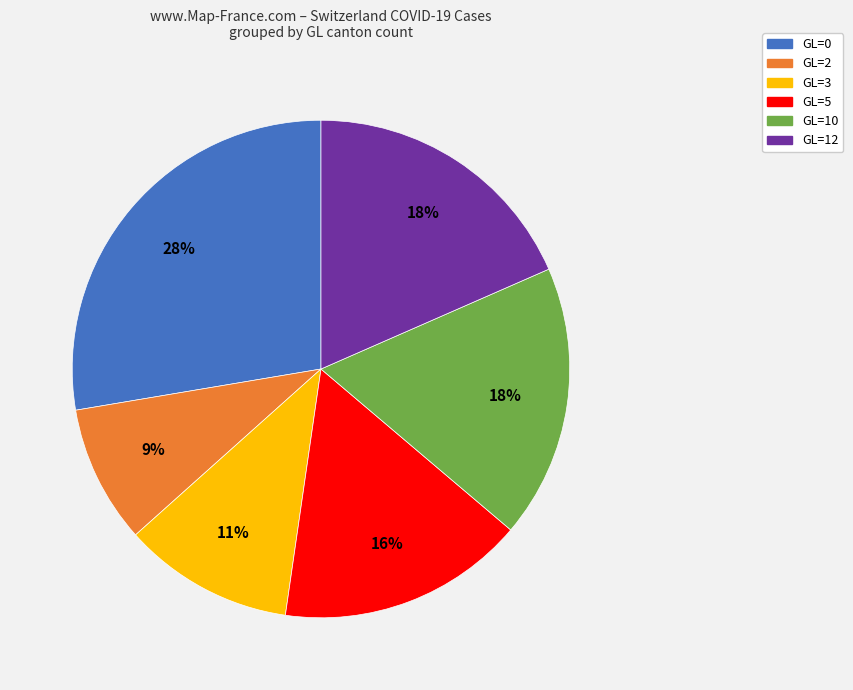

Which slice is the largest?

GL=0